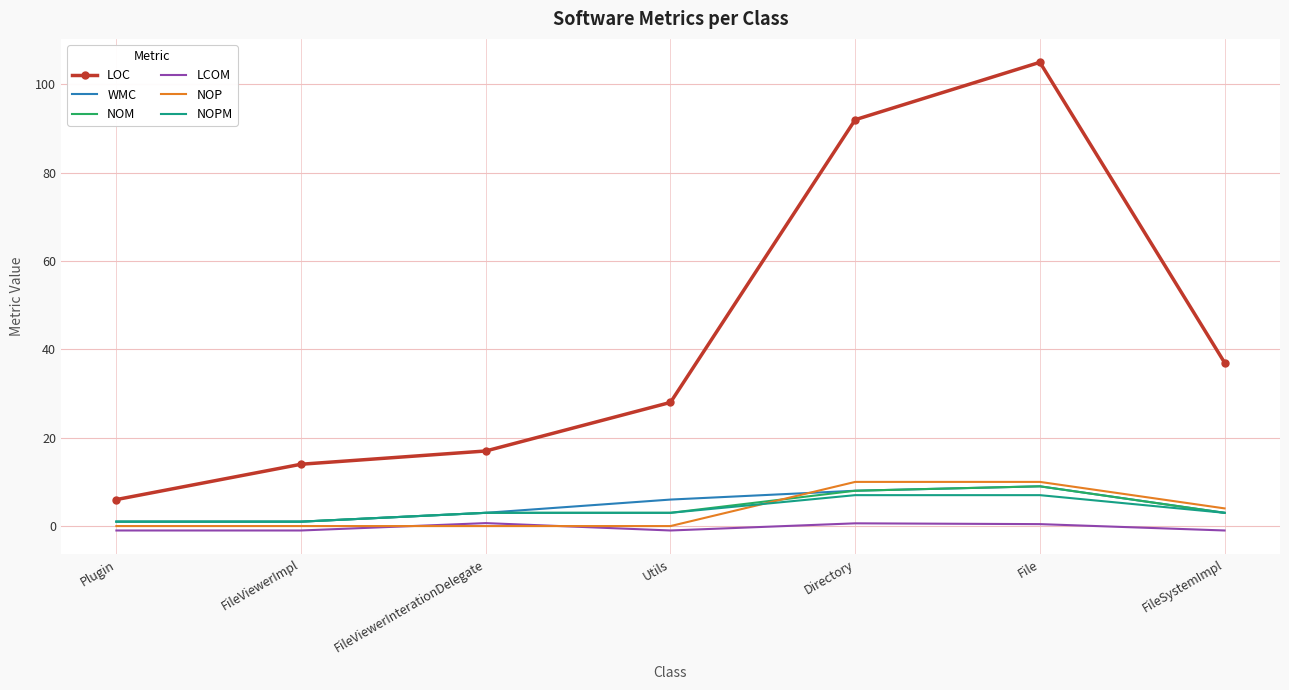

What is the difference between the highest and lowest values at File?

104.6